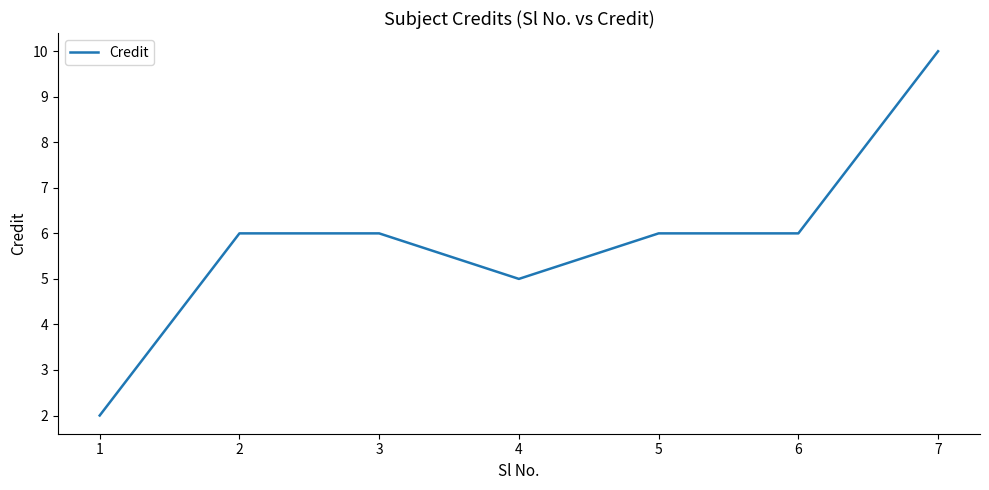

What is the difference between the maximum and second lowest values?

5